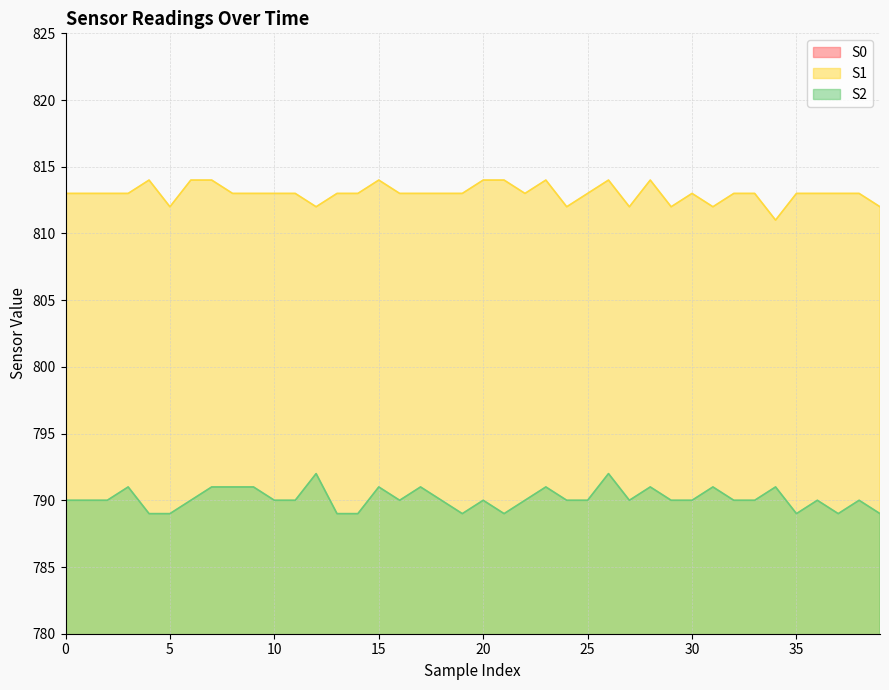

Reading left to right, transcribe all the data shown in this chart.

S0: 759	758	760	757	758	759	758	758	760	759	758	758	759	758	758	759	758	757	758	760	759	759	759	758	759	760	758	759	758	759	759	758	759	757	759	759	758	758	759	758
S1: 813	813	813	813	814	812	814	814	813	813	813	813	812	813	813	814	813	813	813	813	814	814	813	814	812	813	814	812	814	812	813	812	813	813	811	813	813	813	813	812
S2: 790	790	790	791	789	789	790	791	791	791	790	790	792	789	789	791	790	791	790	789	790	789	790	791	790	790	792	790	791	790	790	791	790	790	791	789	790	789	790	789